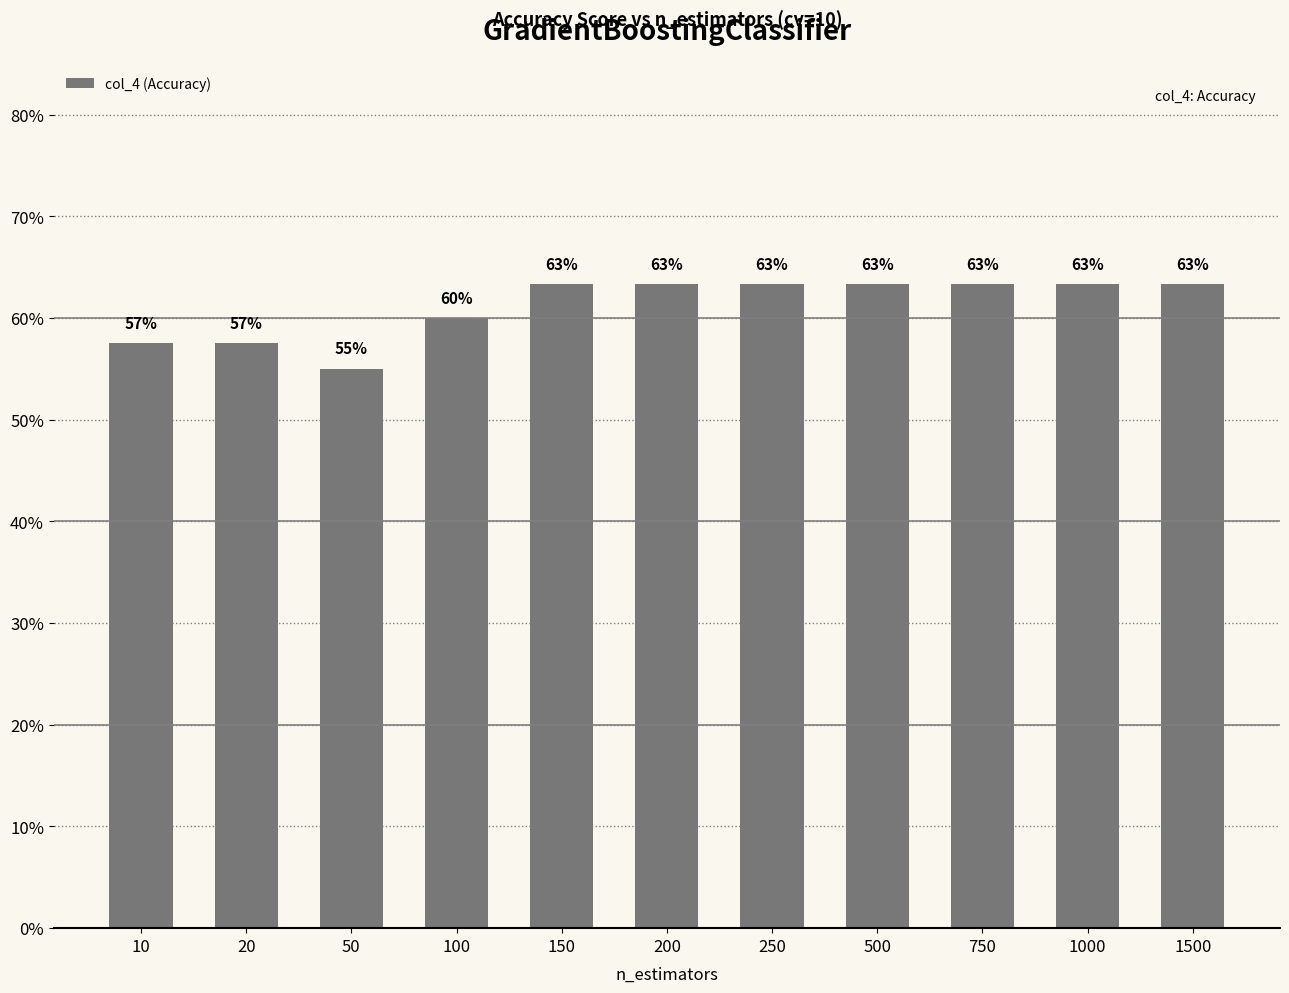

What is the change in value from 50 to 200?

+0.1